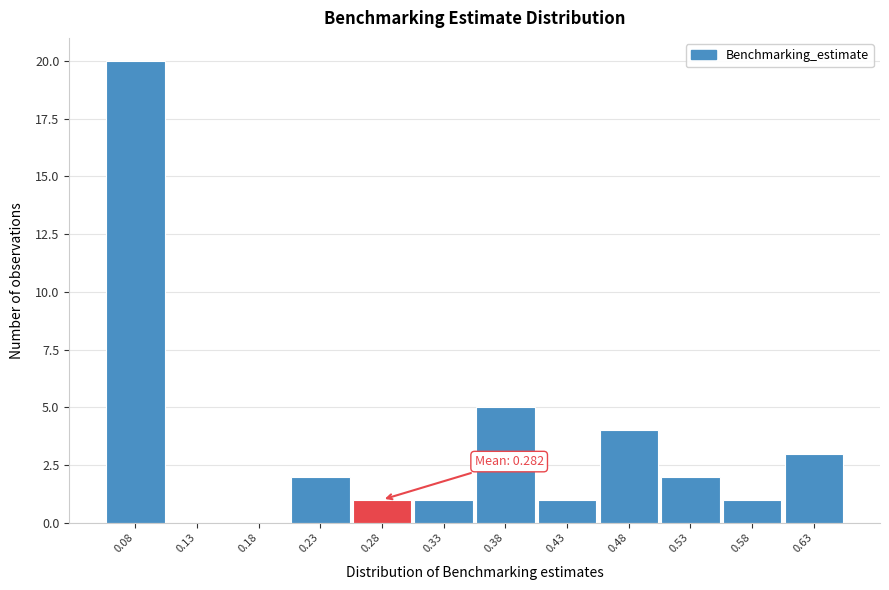

Reading right to left, extract all data points from this chart.

0.63=3	0.58=1	0.53=2	0.48=4	0.43=1	0.38=5	0.33=1	0.28=1	0.23=2	0.18=0	0.13=0	0.08=20